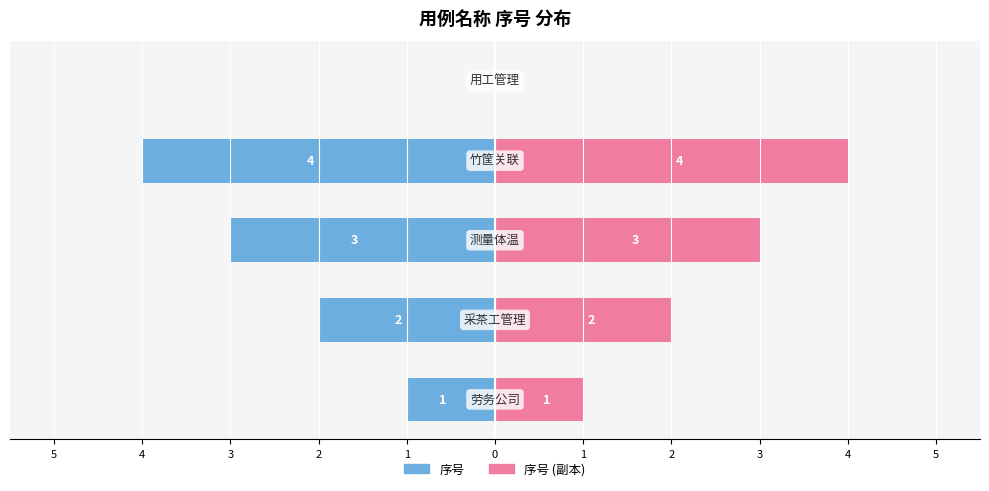

What is the sum of the 序号 (副本) values at 4 and 3?

7